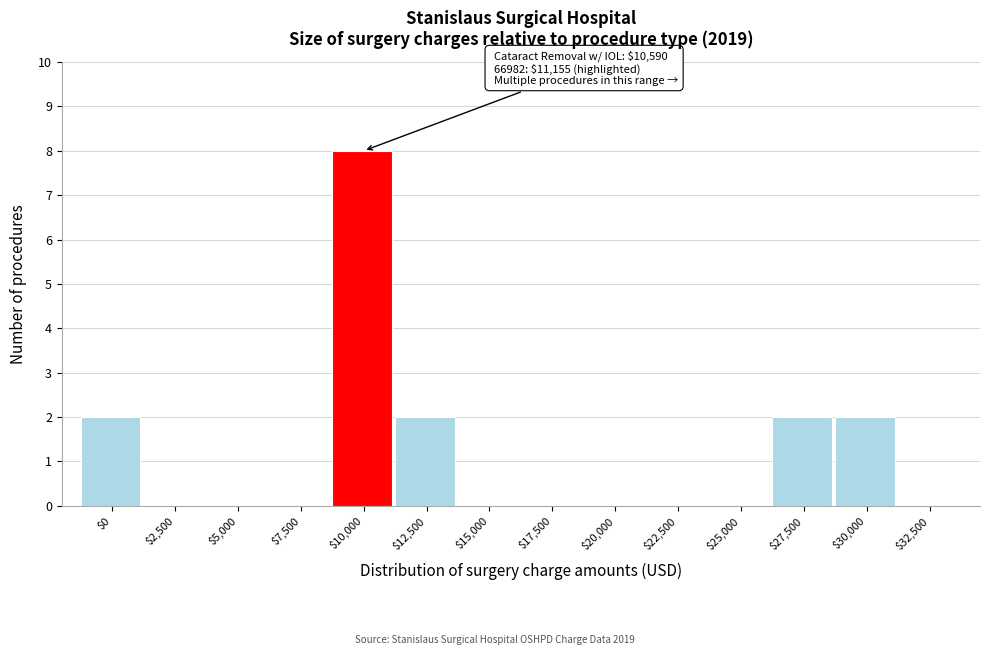

What is the sum of all values?

16